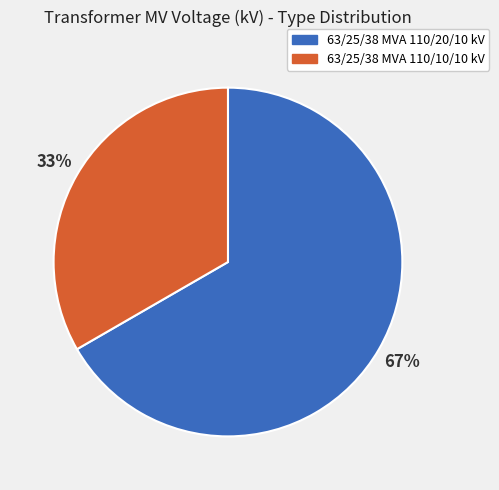

Do 63/25/38 MVA 110/20/10 kV and 63/25/38 MVA 110/10/10 kV together represent more than half of the pie?

Yes